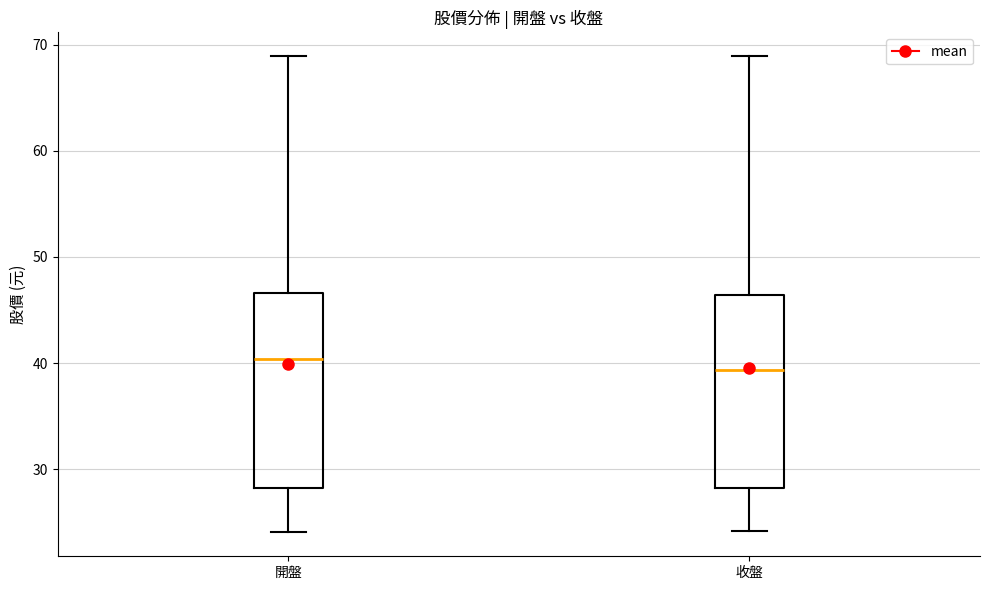

Reading left to right, transcribe this box plot: for each box, give where its median line is, the range the box spans, and where its two whiskers end, as read against the y-axis. The values are not printed on the chart, so give them approximately, as read against the axis.

開盤: median 40, box 28 to 47, whiskers 24 to 69
收盤: median 39, box 28 to 46, whiskers 24 to 69